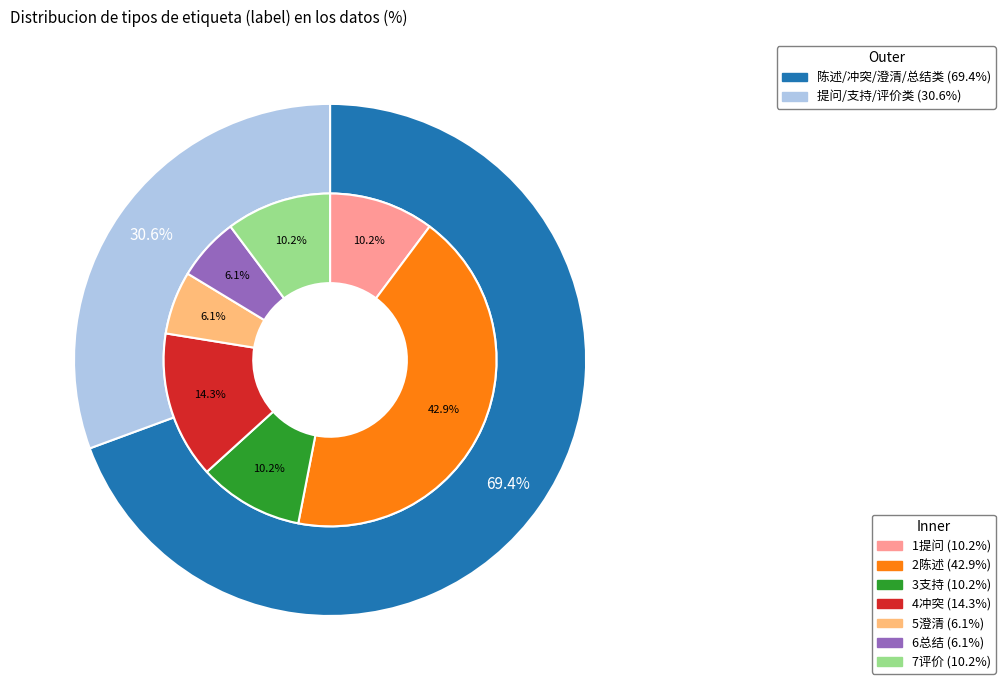

Count the number of slices in the pie.

7